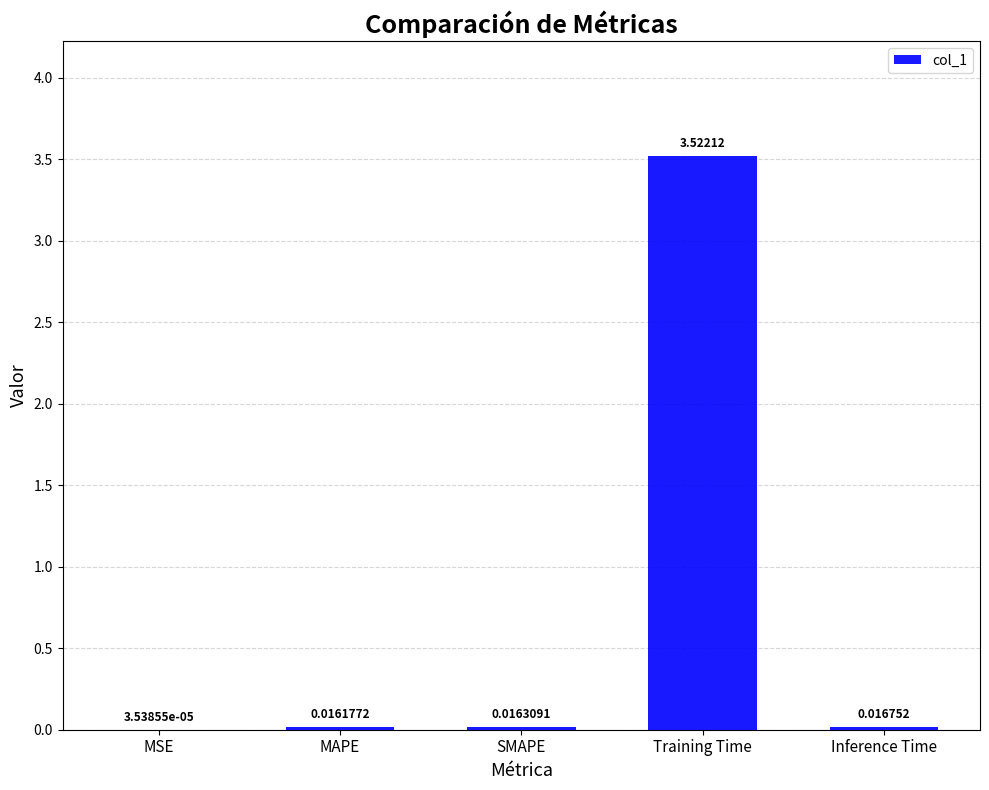

What is the sum of all values?

3.6